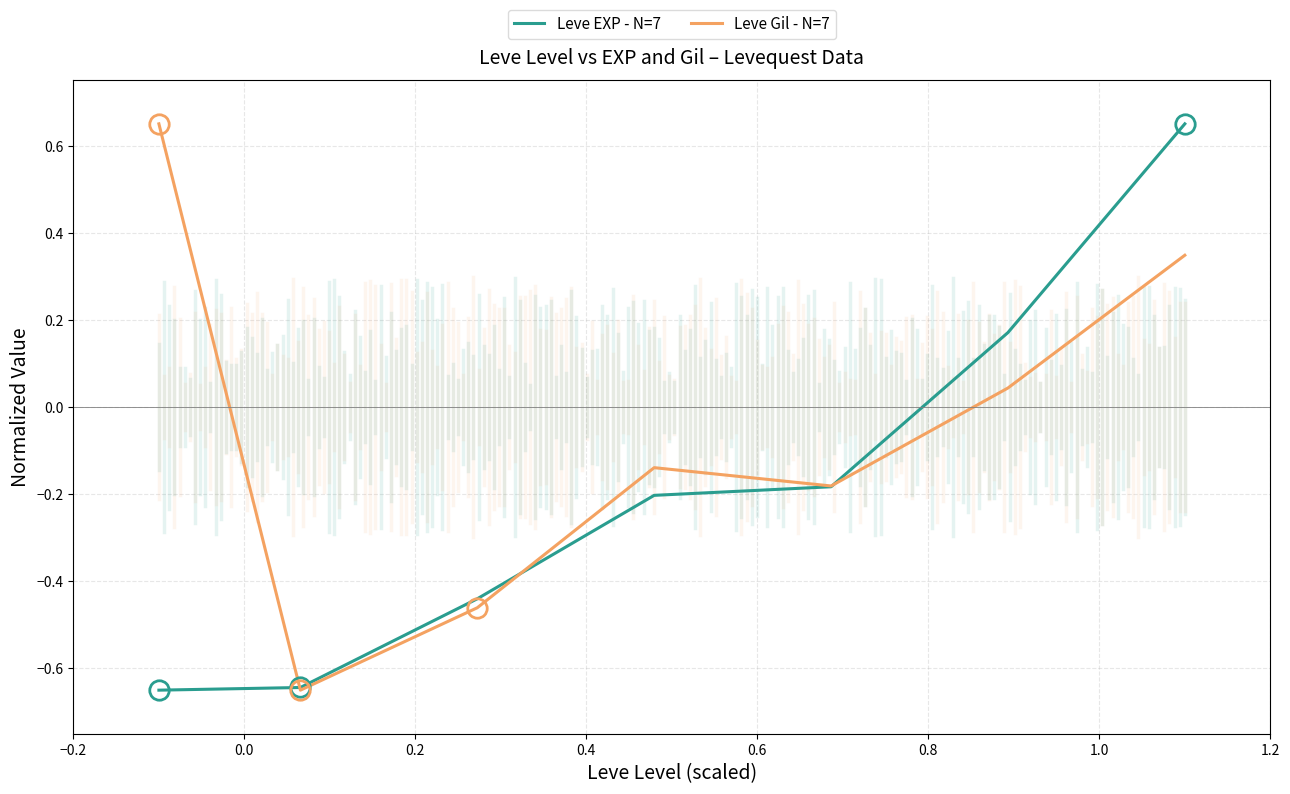

Rank the series by their average value, from highest to lowest.

Leve Gil - N=7, Leve EXP - N=7